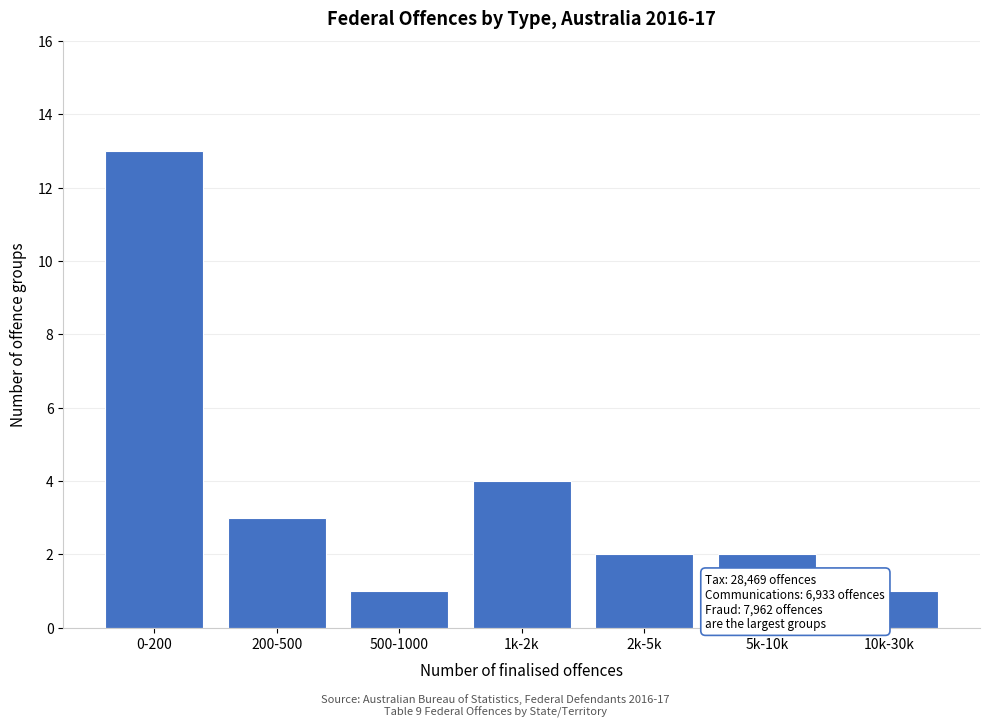

Reading right to left, list all the values displayed in this chart.

10k-30k=1	5k-10k=2	2k-5k=2	1k-2k=4	500-1000=1	200-500=3	0-200=13